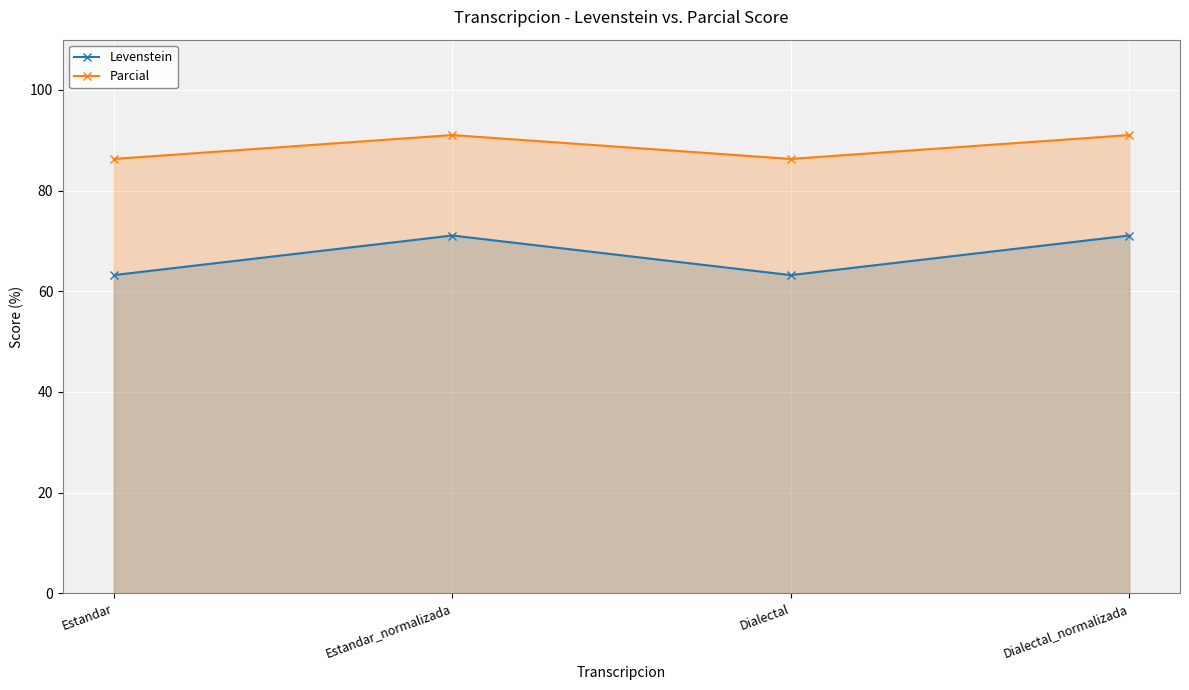

Is it true that Levenstein equals 71.1 at Dialectal_normalizada?

True